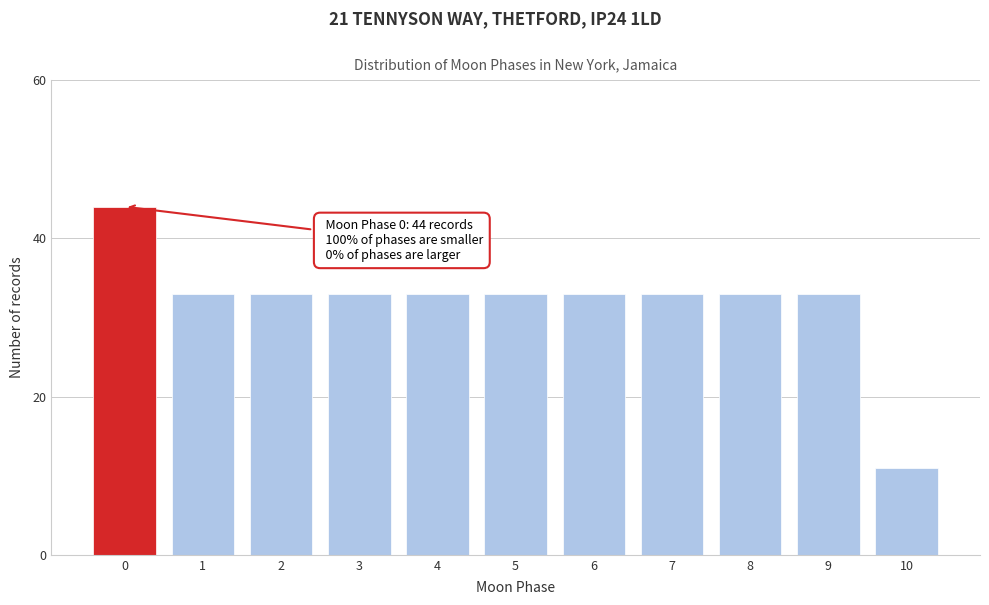

Reading left to right, list all the values displayed in this chart.

44	33	33	33	33	33	33	33	33	33	11